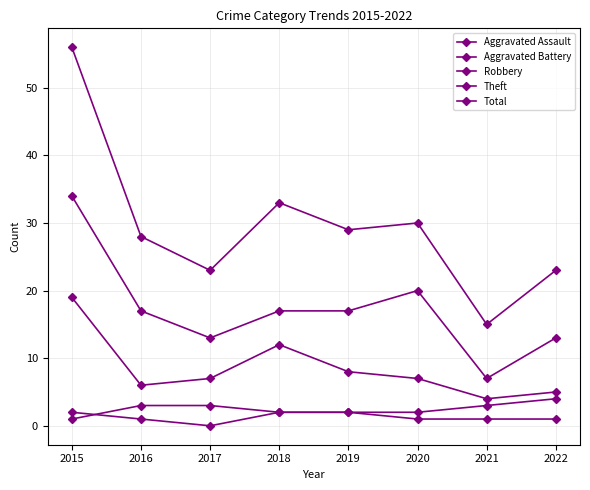

Is it true that Theft equals 7 at 2021?

True